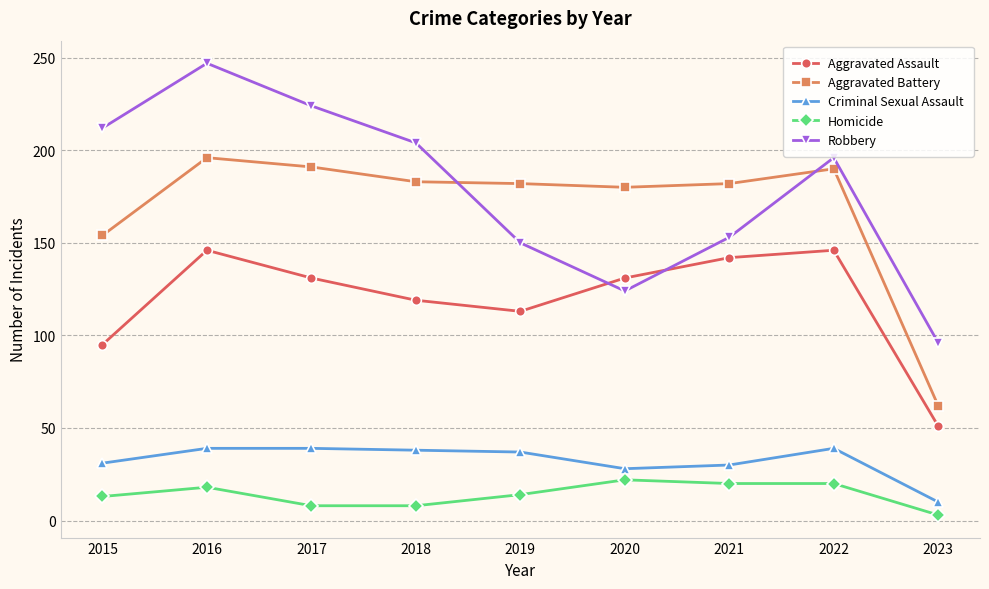

At which label does Criminal Sexual Assault first exceed 37?

2016